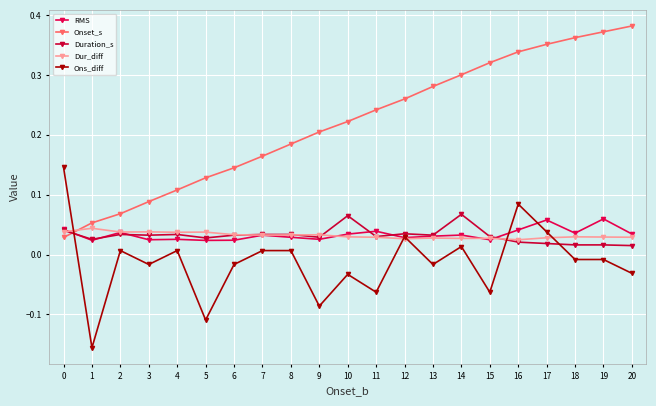

Reading right to left, extract all data points from this chart.

RMS: 20=0.0	19=0.1	18=0.0	17=0.1	16=0.0	15=0.0	14=0.0	13=0.0	12=0.0	11=0.0	10=0.0	9=0.0	8=0.0	7=0.0	6=0.0	5=0.0	4=0.0	3=0.0	2=0.0	1=0.0	0=0.0
Onset_s: 20=0.4	19=0.4	18=0.4	17=0.4	16=0.3	15=0.3	14=0.3	13=0.3	12=0.3	11=0.2	10=0.2	9=0.2	8=0.2	7=0.2	6=0.1	5=0.1	4=0.1	3=0.1	2=0.1	1=0.1	0=0.0
Duration_s: 20=0.0	19=0.0	18=0.0	17=0.0	16=0.0	15=0.0	14=0.1	13=0.0	12=0.0	11=0.0	10=0.1	9=0.0	8=0.0	7=0.0	6=0.0	5=0.0	4=0.0	3=0.0	2=0.0	1=0.0	0=0.0
Dur_diff: 20=0.0	19=0.0	18=0.0	17=0.0	16=0.0	15=0.0	14=0.0	13=0.0	12=0.0	11=0.0	10=0.0	9=0.0	8=0.0	7=0.0	6=0.0	5=0.0	4=0.0	3=0.0	2=0.0	1=0.0	0=0.0
Ons_diff: 20=-0.0	19=-0.0	18=-0.0	17=0.0	16=0.1	15=-0.1	14=0.0	13=-0.0	12=0.0	11=-0.1	10=-0.0	9=-0.1	8=0.0	7=0.0	6=-0.0	5=-0.1	4=0.0	3=-0.0	2=0.0	1=-0.2	0=0.1